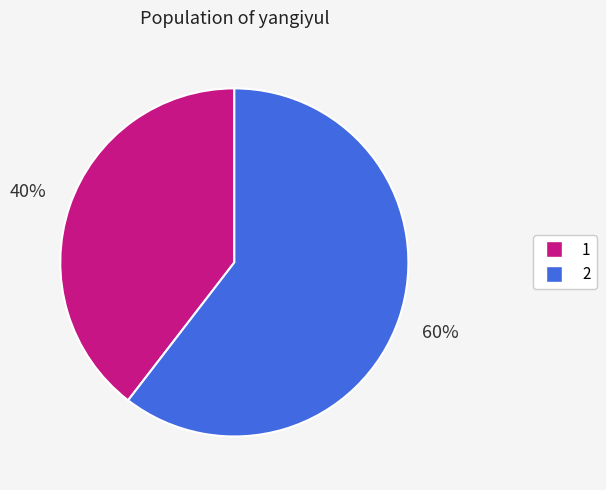

What is the smallest slice in the pie chart?

1